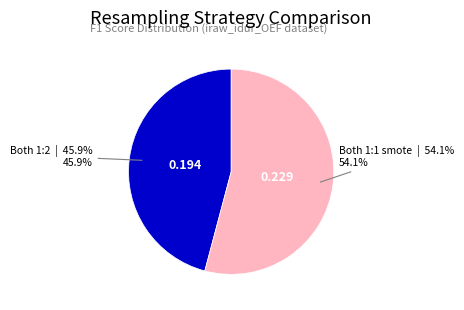

Is there any slice that represents more than half of the pie?

Yes